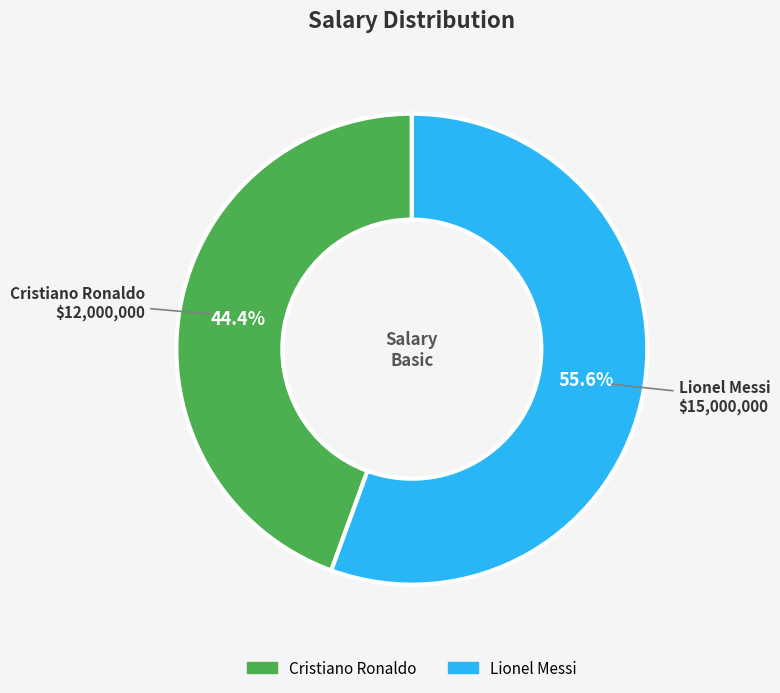

To the nearest percent, what is the combined percentage of Lionel Messi and Cristiano Ronaldo?

100%